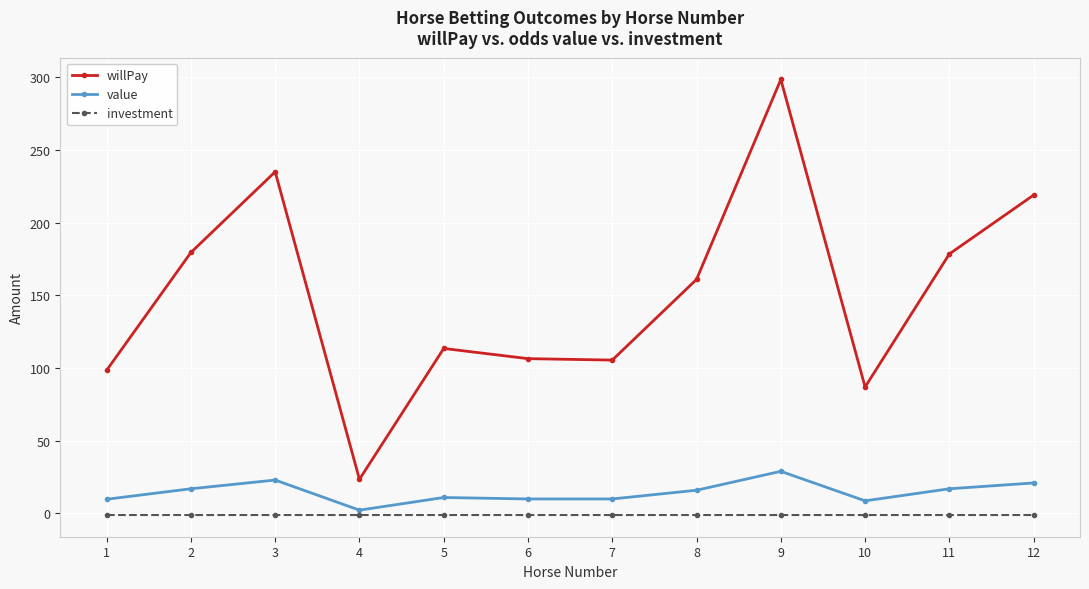

The value series shows 16.0 at 8. True or false?

True